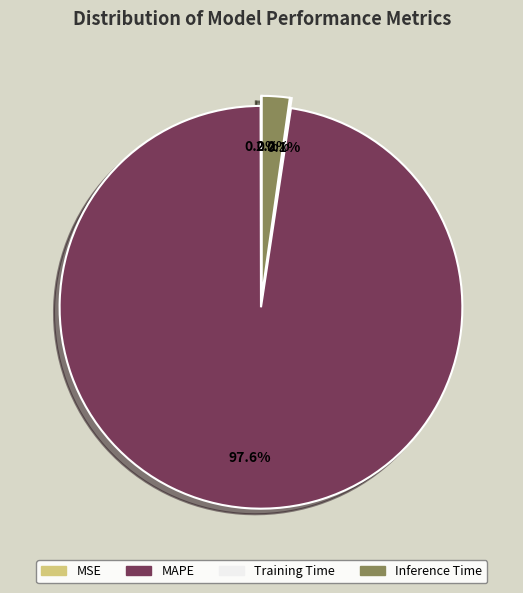

What portion of the pie excludes Inference Time?

97.8%